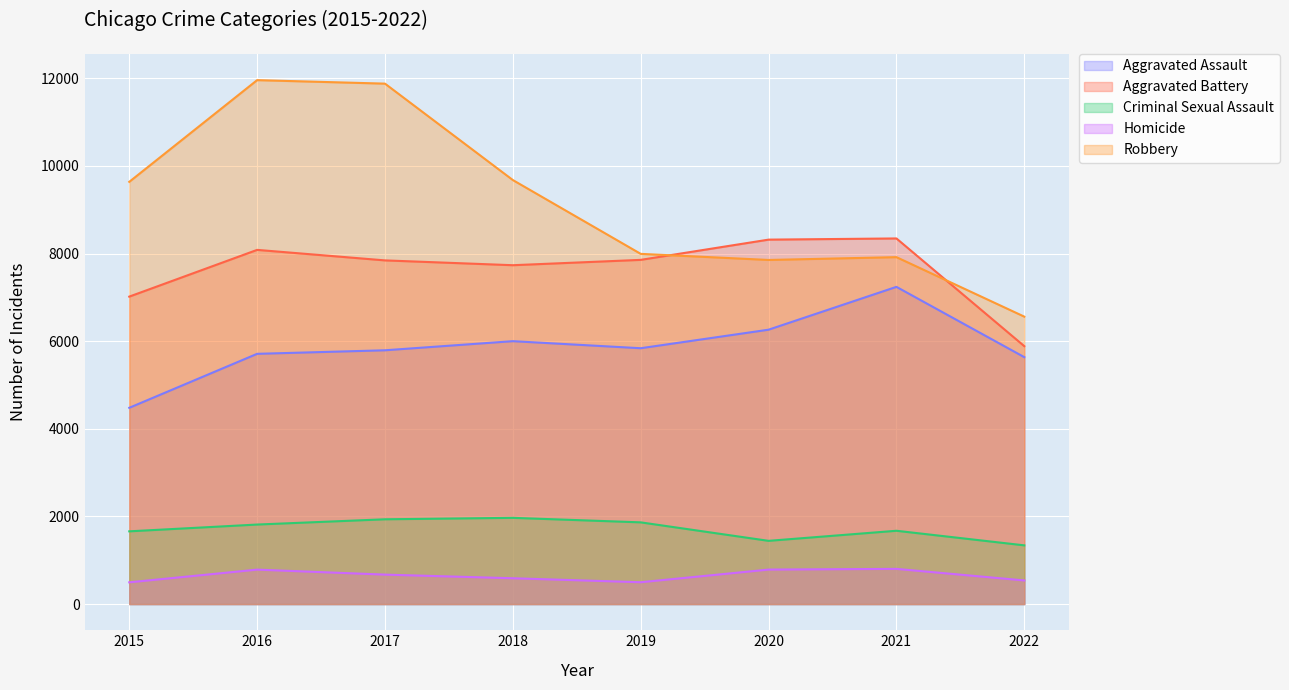

The value of Criminal Sexual Assault at 2018 is 1294. True or false?

False